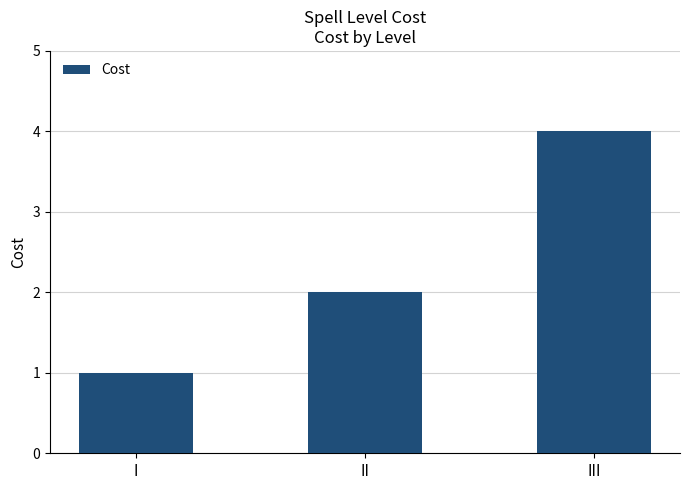

What is the greatest value displayed?

4